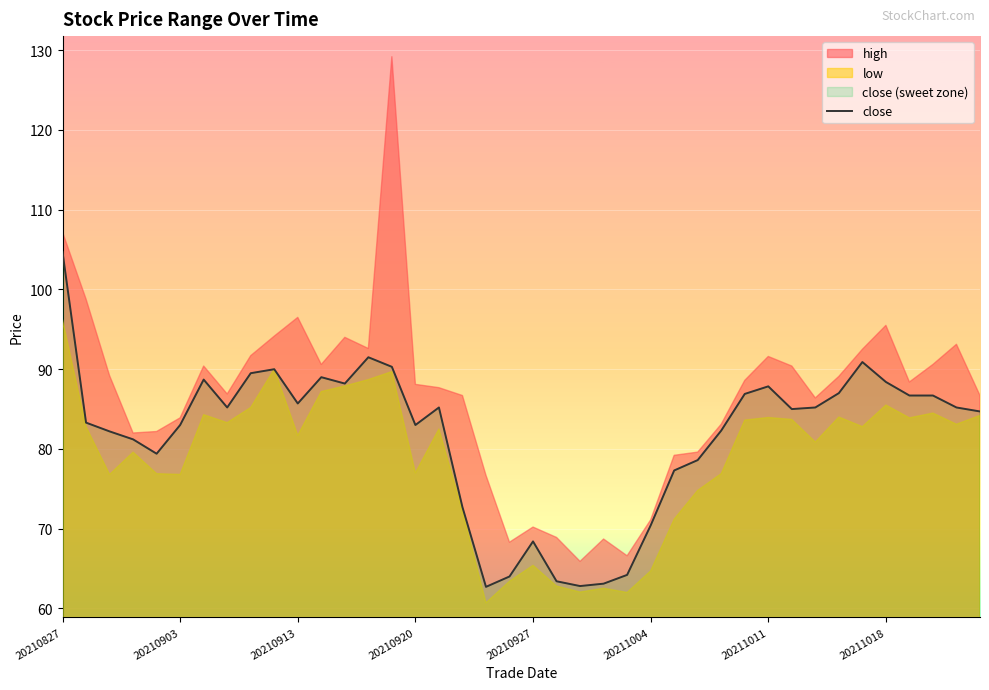

True or false: close has a value of 70.4 at 20211004.

True